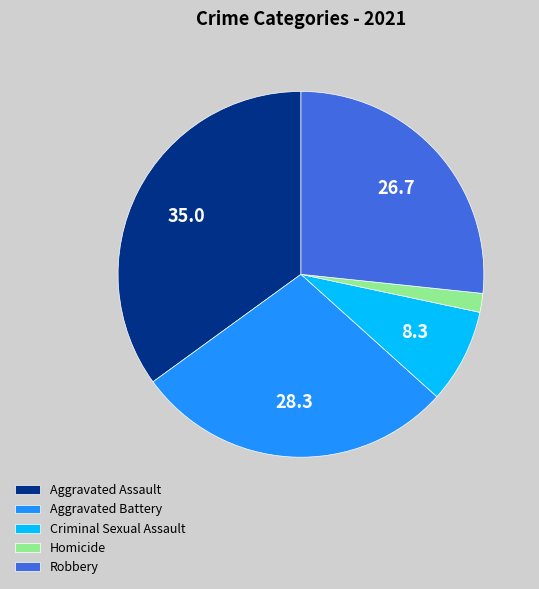

Rank the categories by value from lowest to highest.

Homicide, Criminal Sexual Assault, Robbery, Aggravated Battery, Aggravated Assault